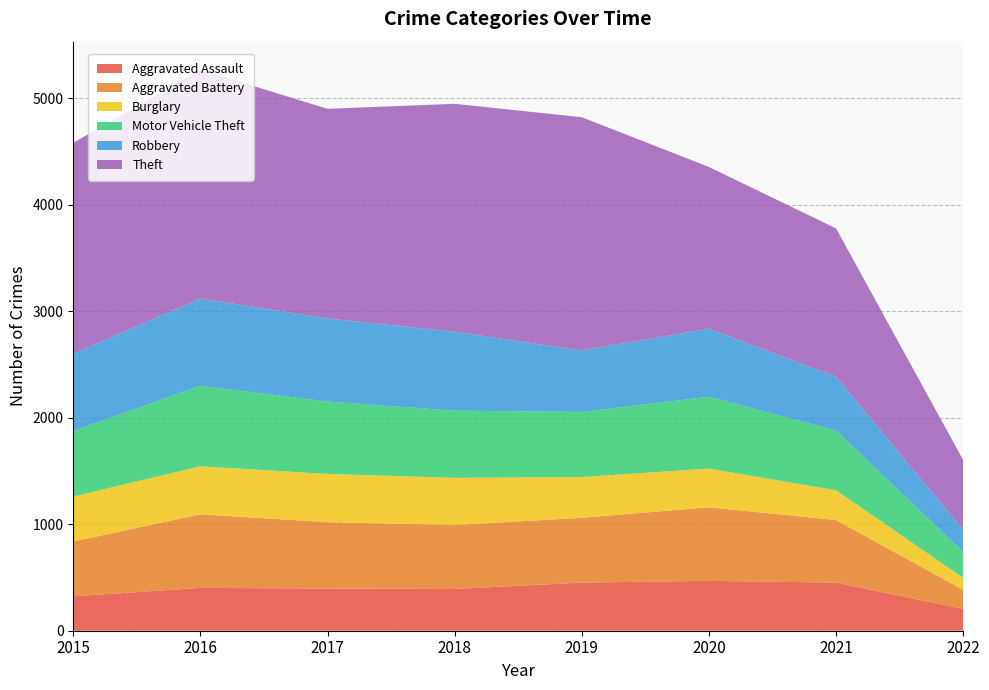

Reading left to right, what are all the values shown in this chart?

Aggravated Assault: 323	402	396	392	452	468	452	205
Aggravated Battery: 515	691	623	600	608	691	587	179
Burglary: 422	451	453	443	383	363	280	112
Motor Vehicle Theft: 614	756	680	631	611	675	560	244
Robbery: 726	819	780	741	577	639	506	207
Theft: 1981	2148	1968	2140	2190	1518	1392	655